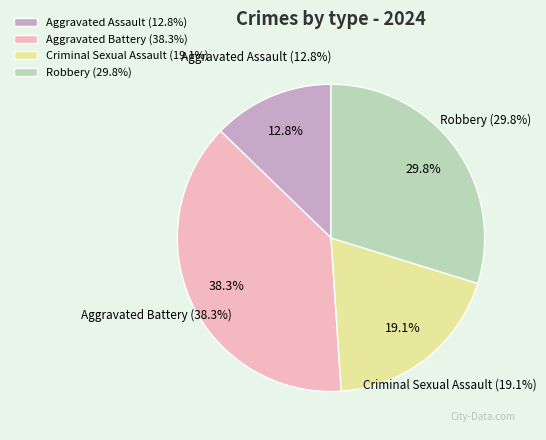

How many slices are in this pie chart?

4